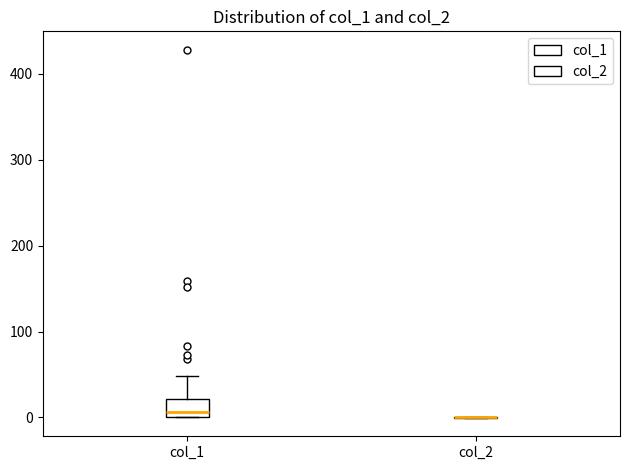

Reading left to right, read every box against the y-axis: the position of its median line, the range the box covers, and the ends of its whiskers. The values are not printed on the chart, so give them approximately, as read against the axis.

col_1: median 10, box 0 to 20, whiskers 0 to 50
col_2: box collapsed to a line at 0, whiskers 0 to 0